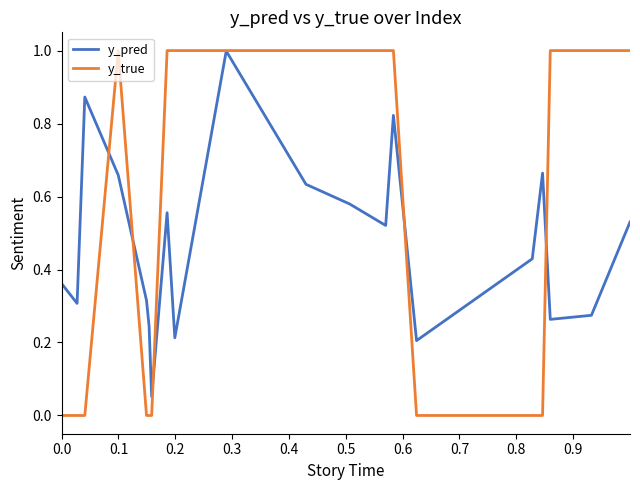

List the series in order of their overall mean, lowest first.

y_pred, y_true